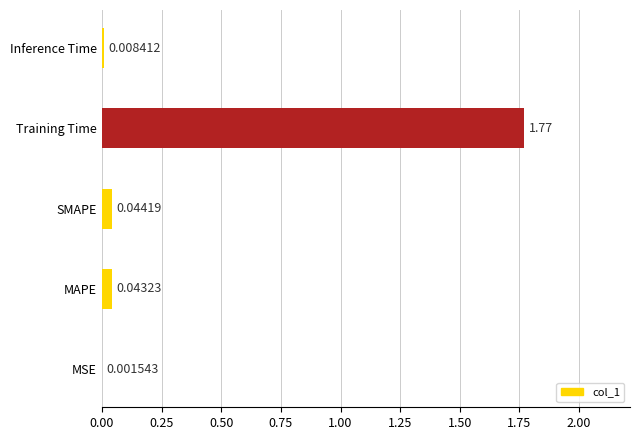

Count the number of data series in this chart.

1